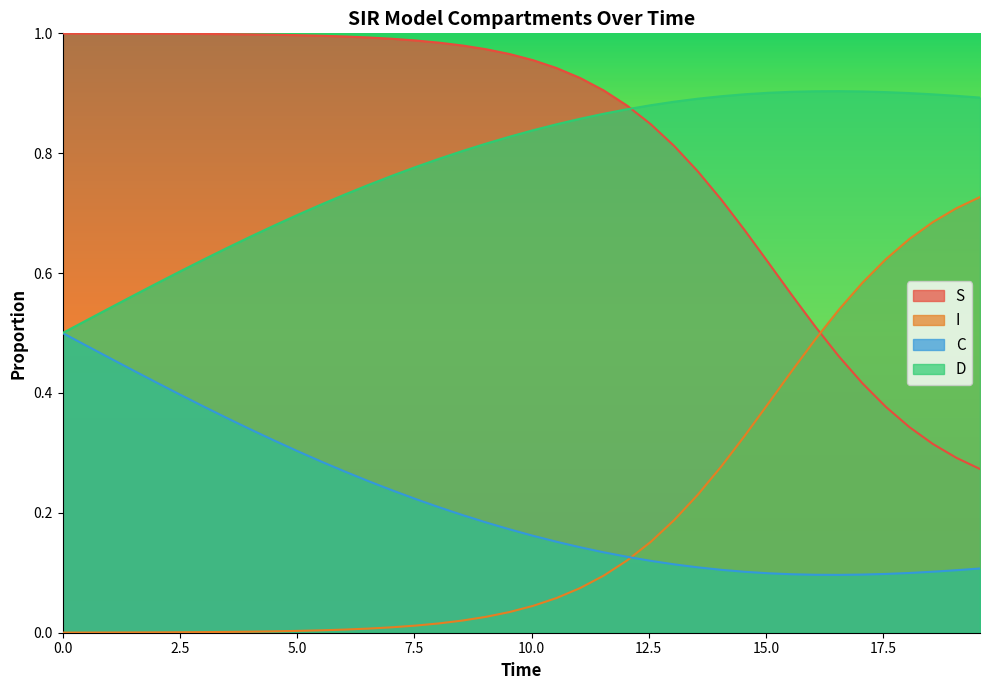

True or false: C and S intersect in this chart.

False